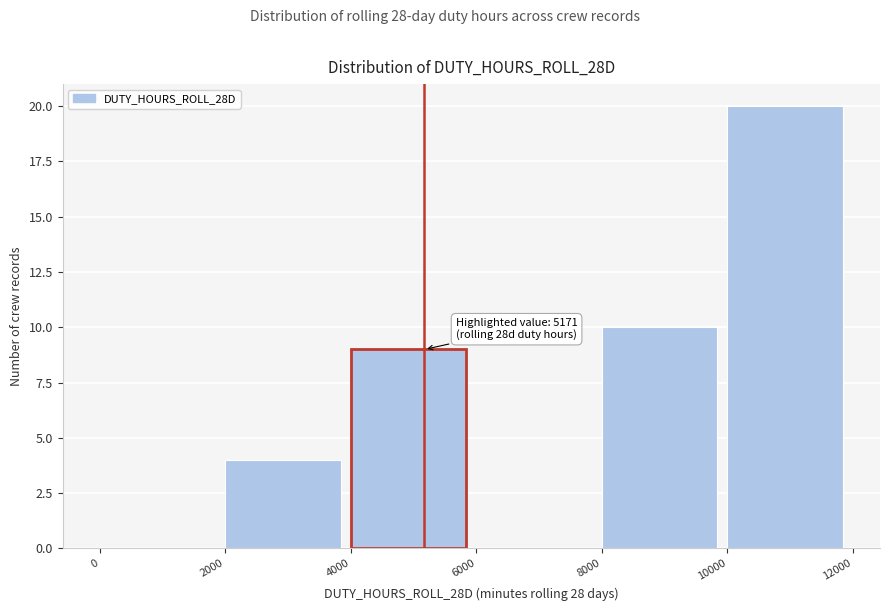

Over which range of the x-axis is the bar tallest?

10000 to 12000